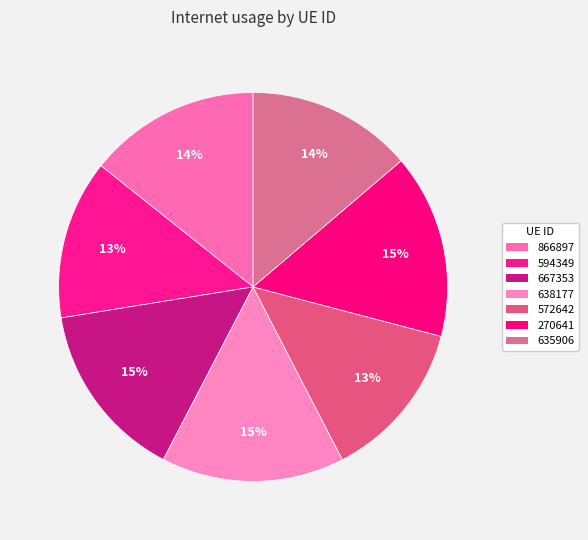

Is it true that 638177 is 15% of the pie?

True